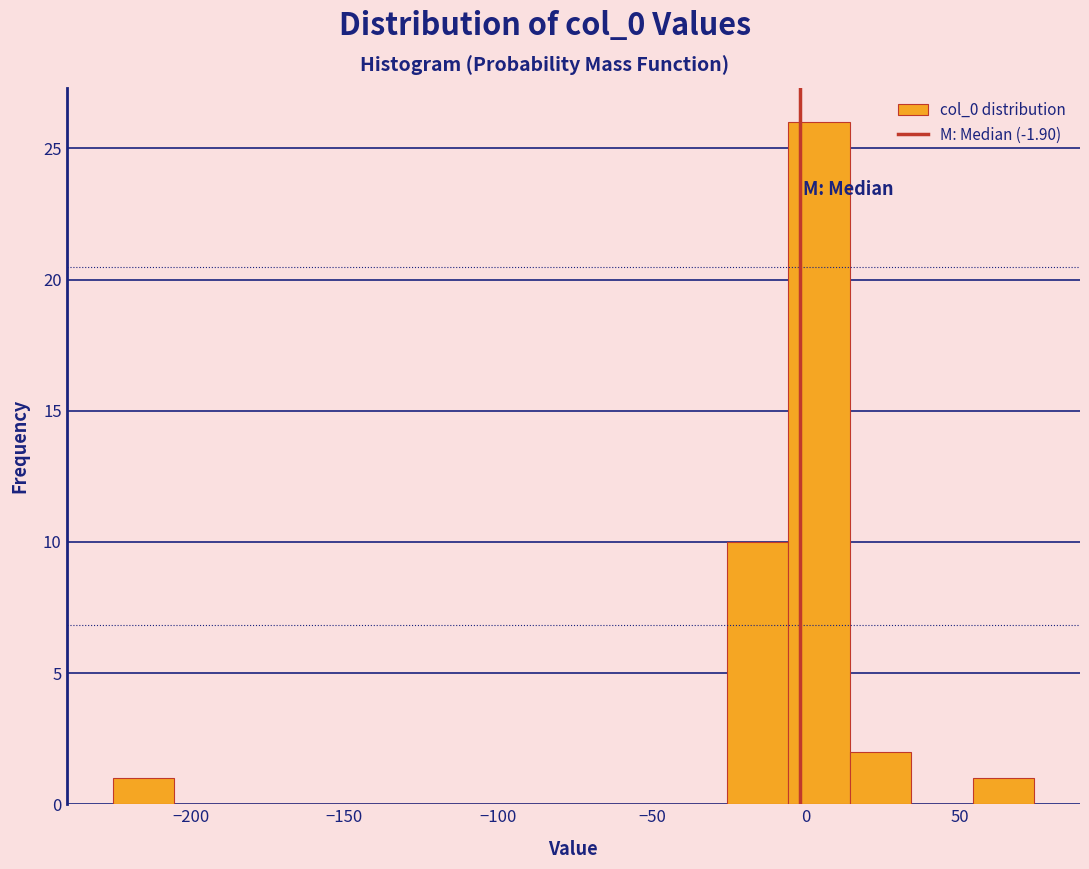

Read against the x-axis, roughly where is the centre of the tallest bar?

5